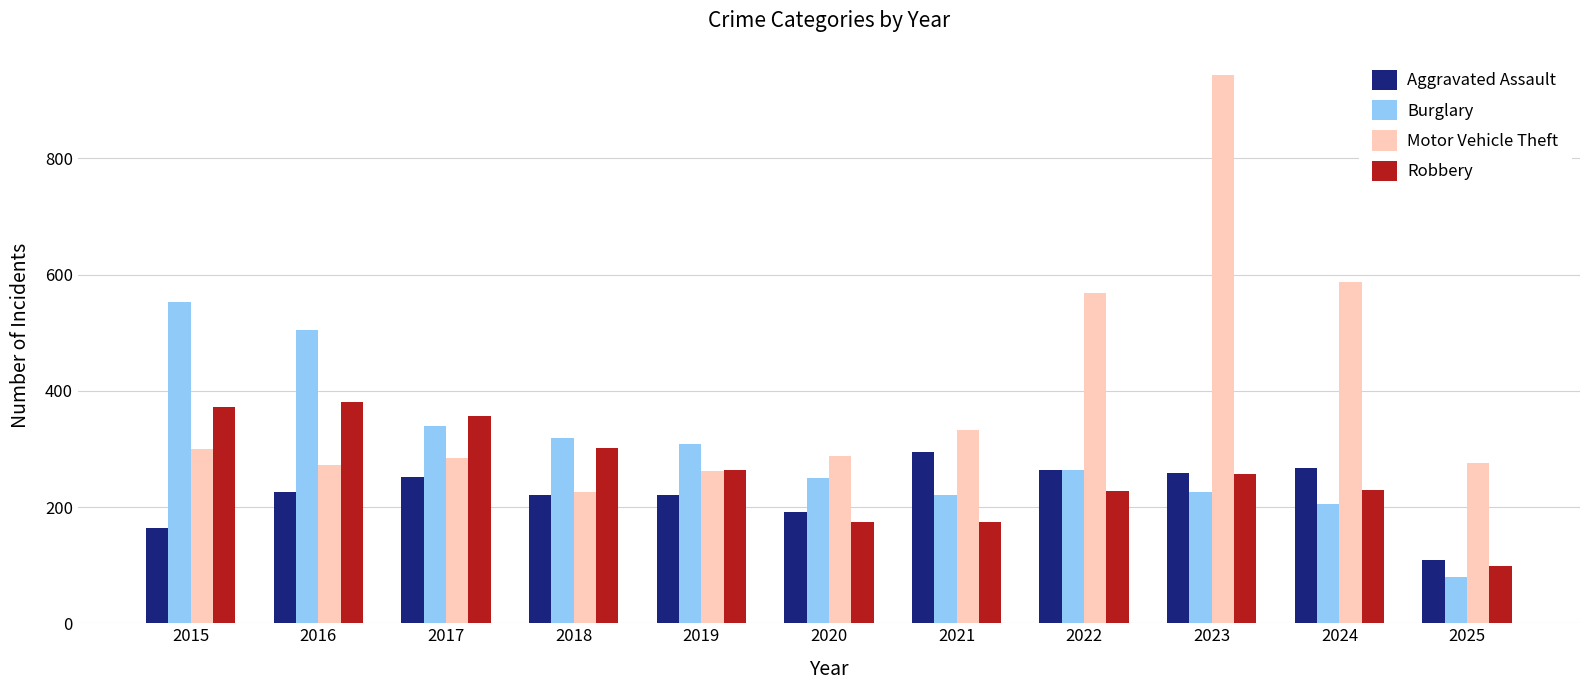

Which series has the largest range (max minus min)?

Motor Vehicle Theft